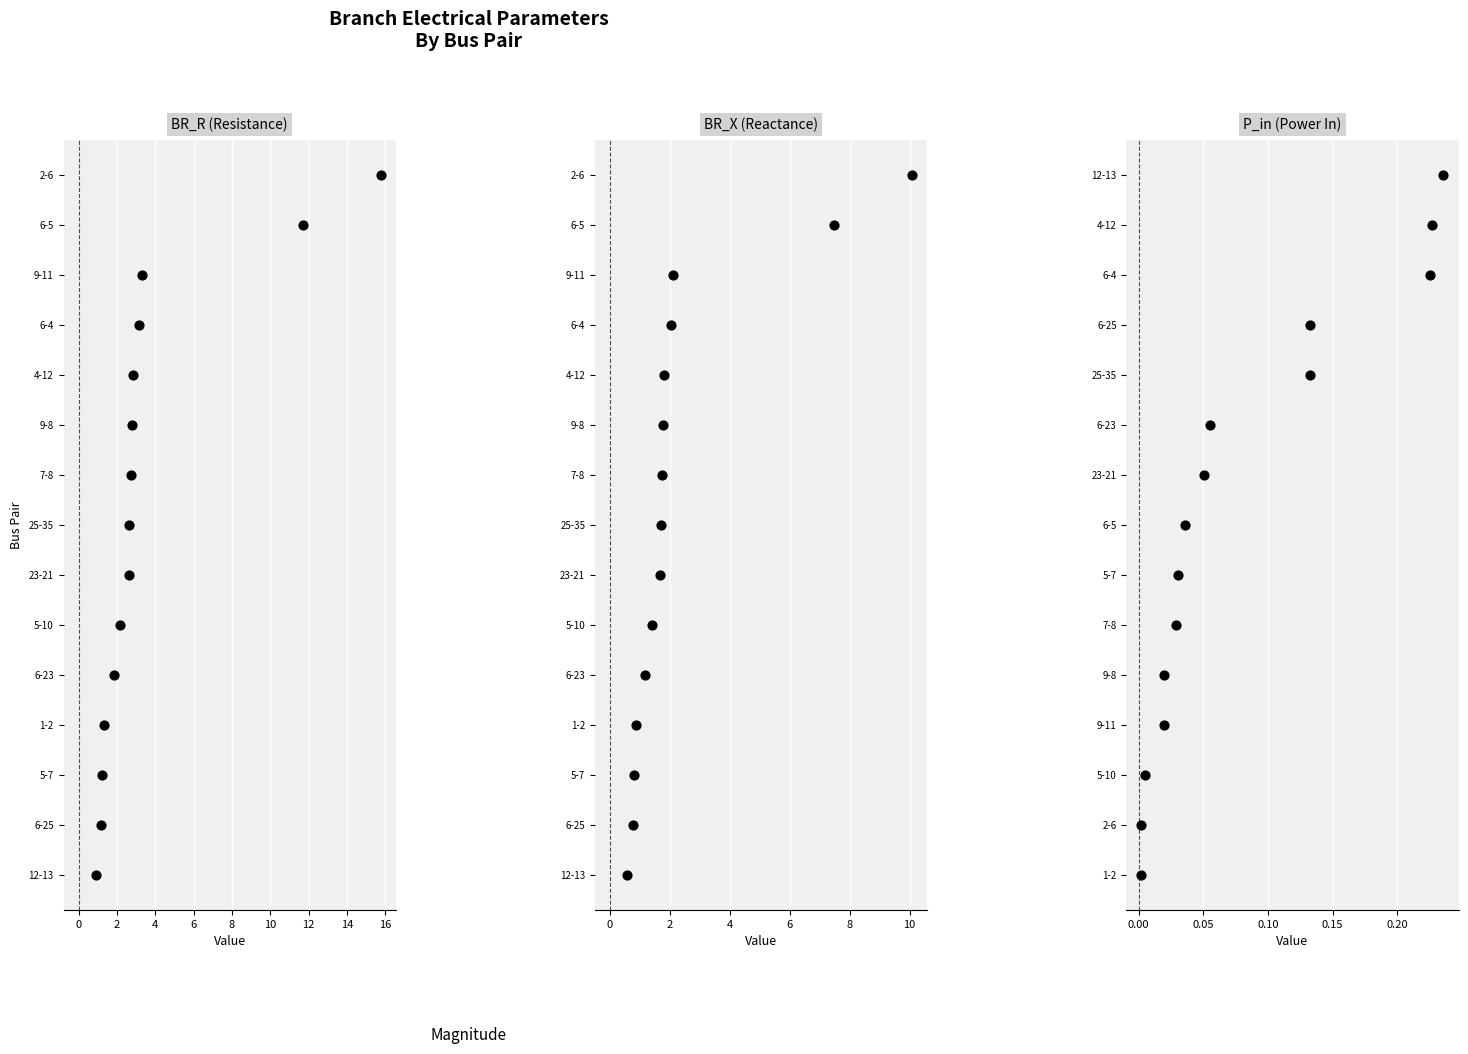

Which series reaches the maximum Y coordinate?

BR_R